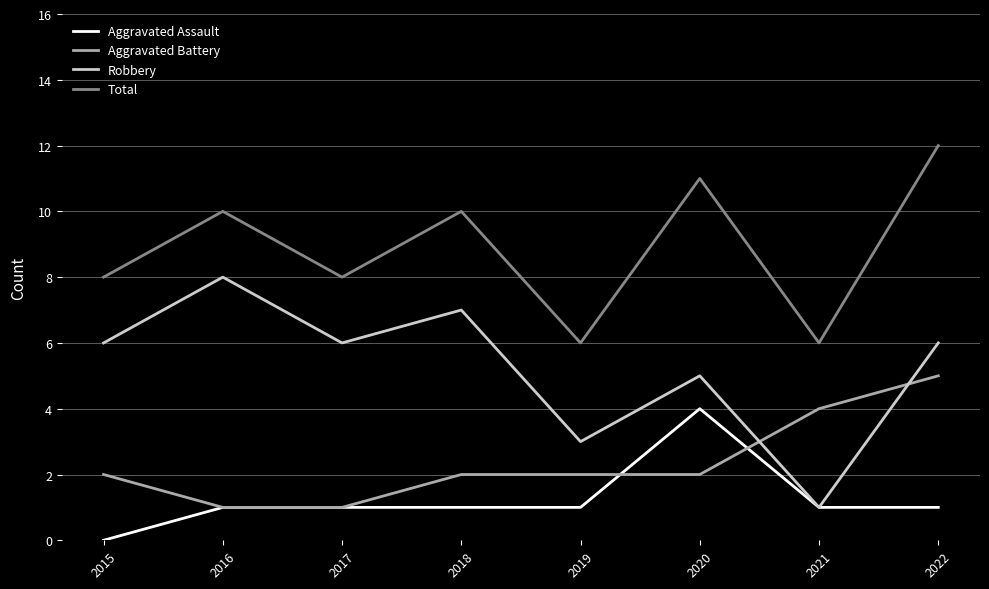

True or false: Aggravated Assault has a value of 2 at 2019.

False